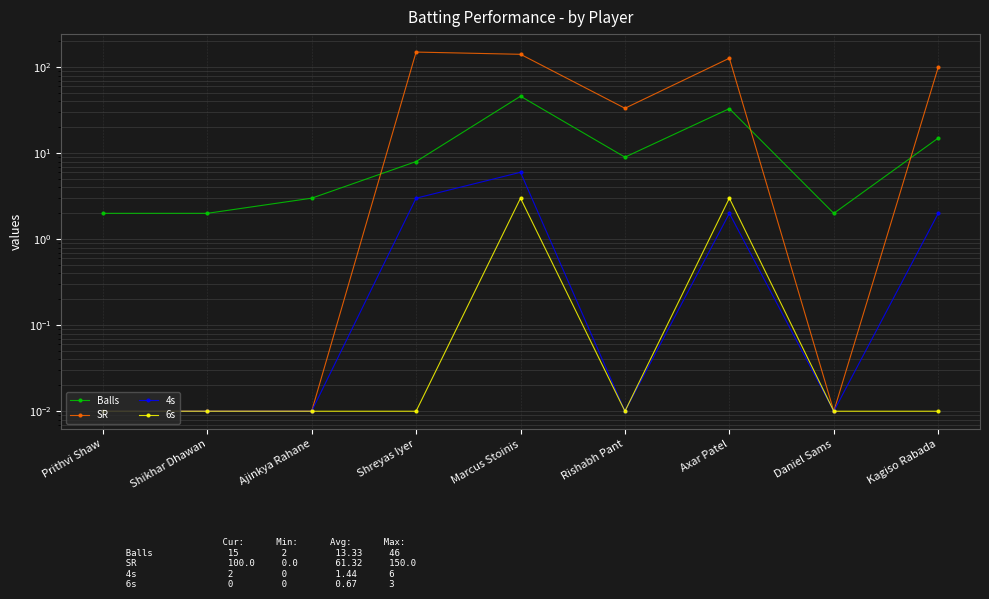

How many times do Balls and SR cross each other?

3